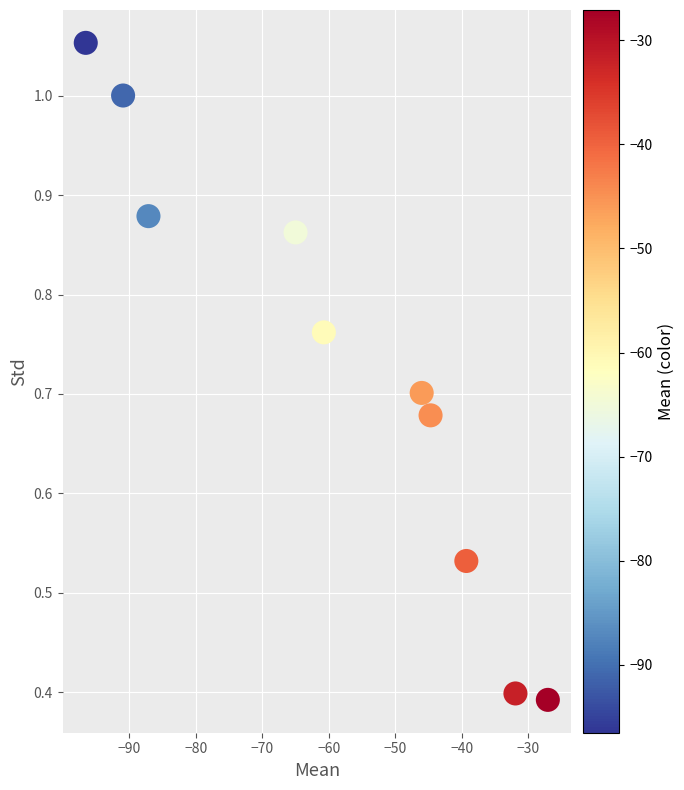

What is the range of X values (max minus min)?

69.4